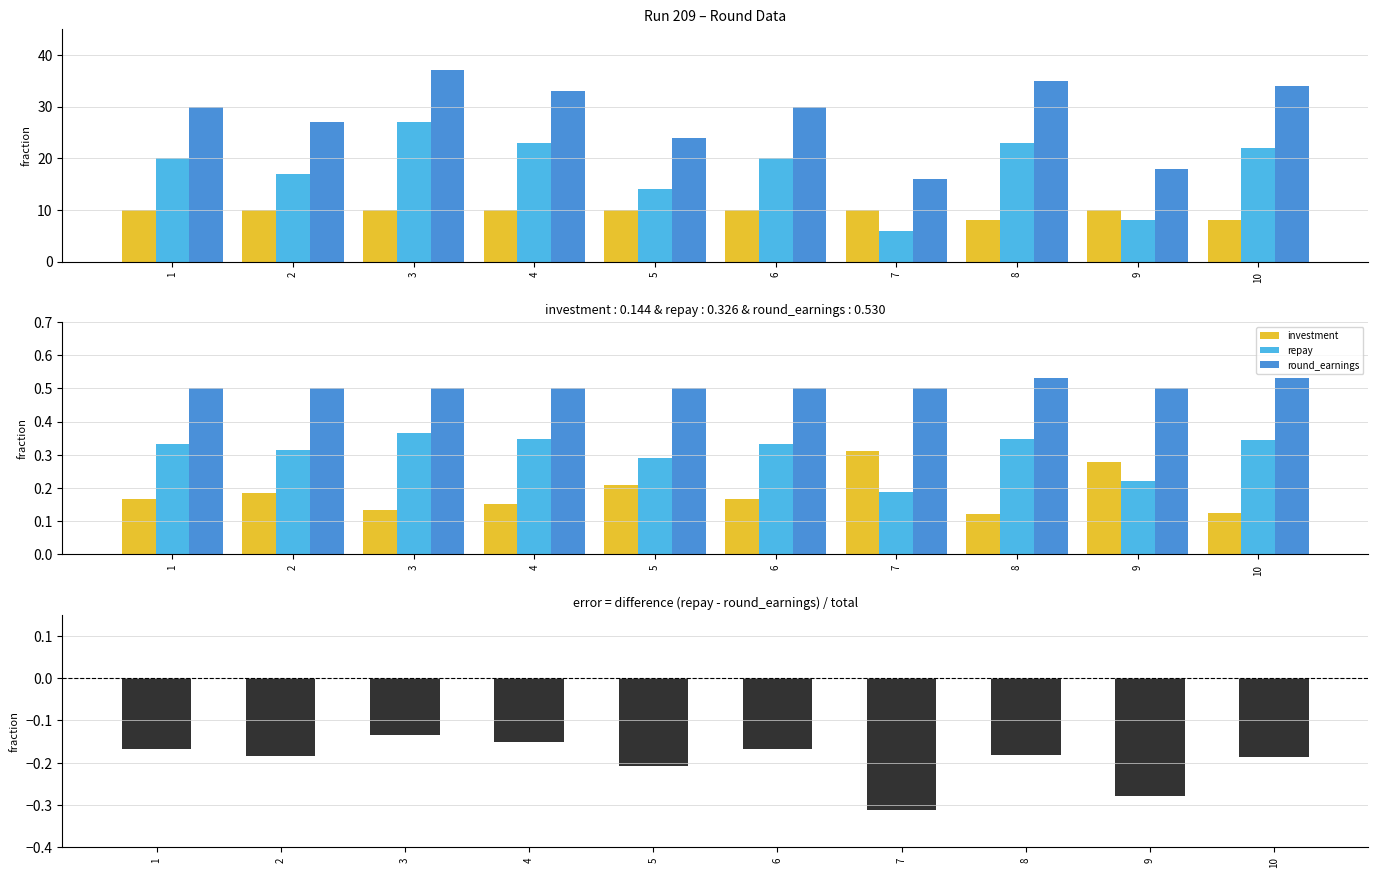

What is the total value across all series at 10?

0.8